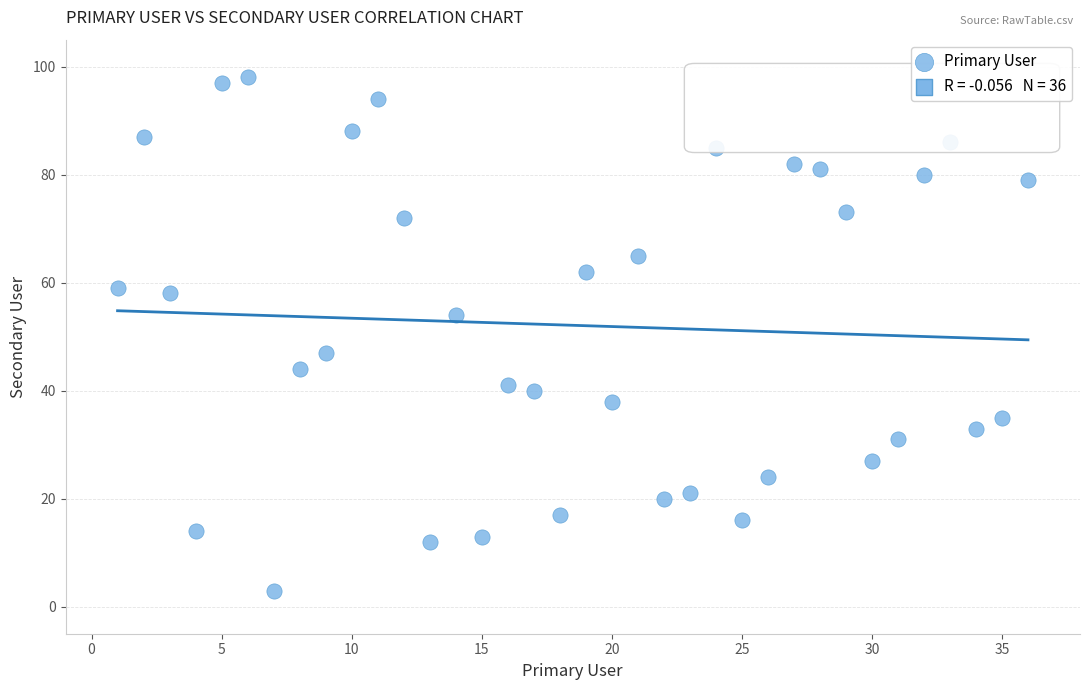

What is the range of X values (max minus min)?

35